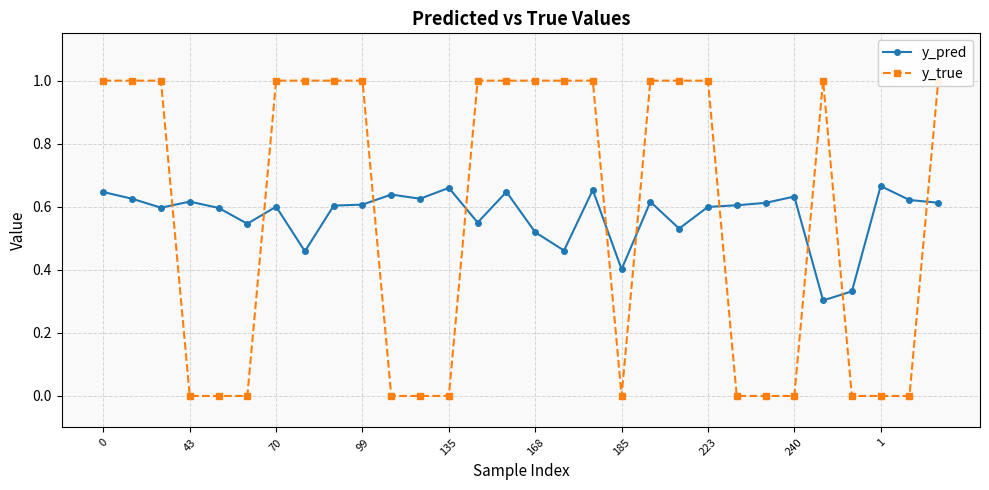

True or false: y_pred has more than 2 points higher than both neighbors.

True